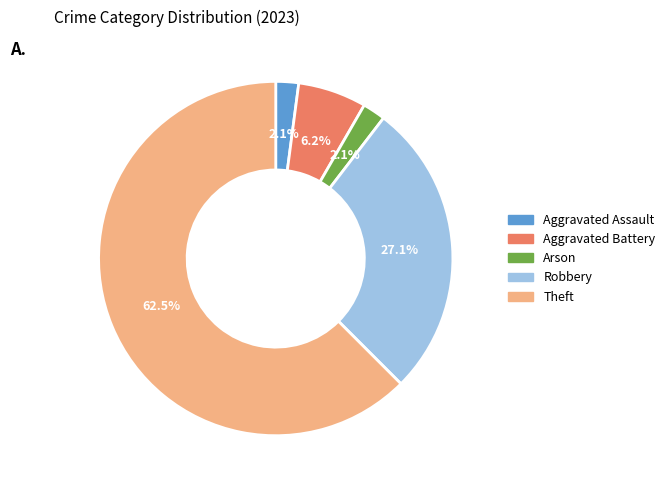

To the nearest percent, what is the difference between the largest and smallest slice percentages?

60%